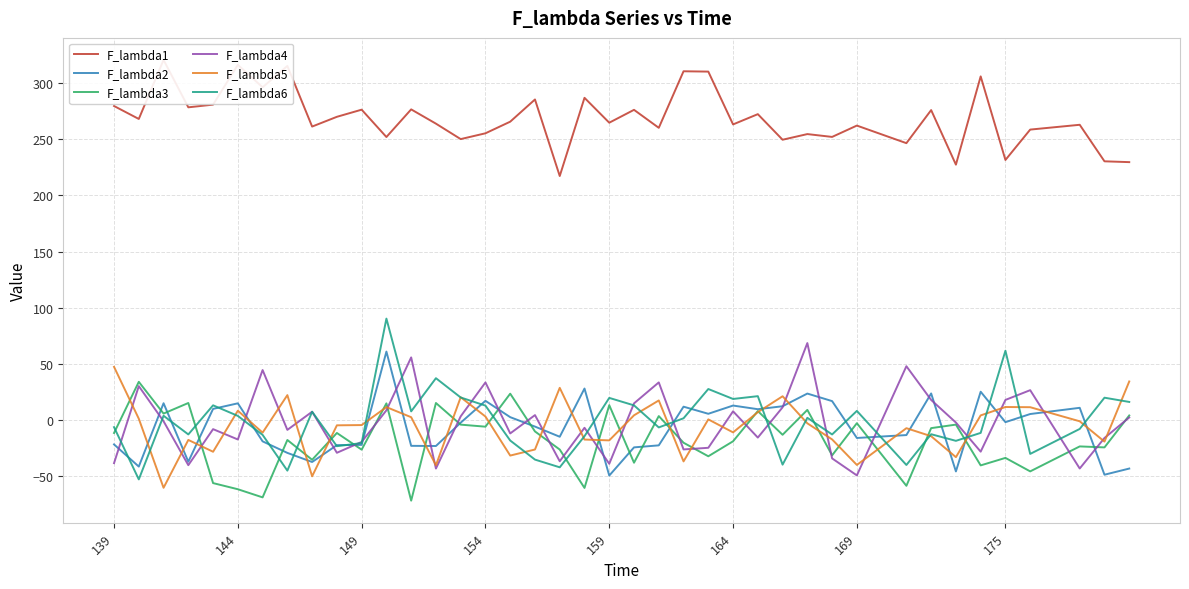

What is the maximum value for F_lambda2?

60.9